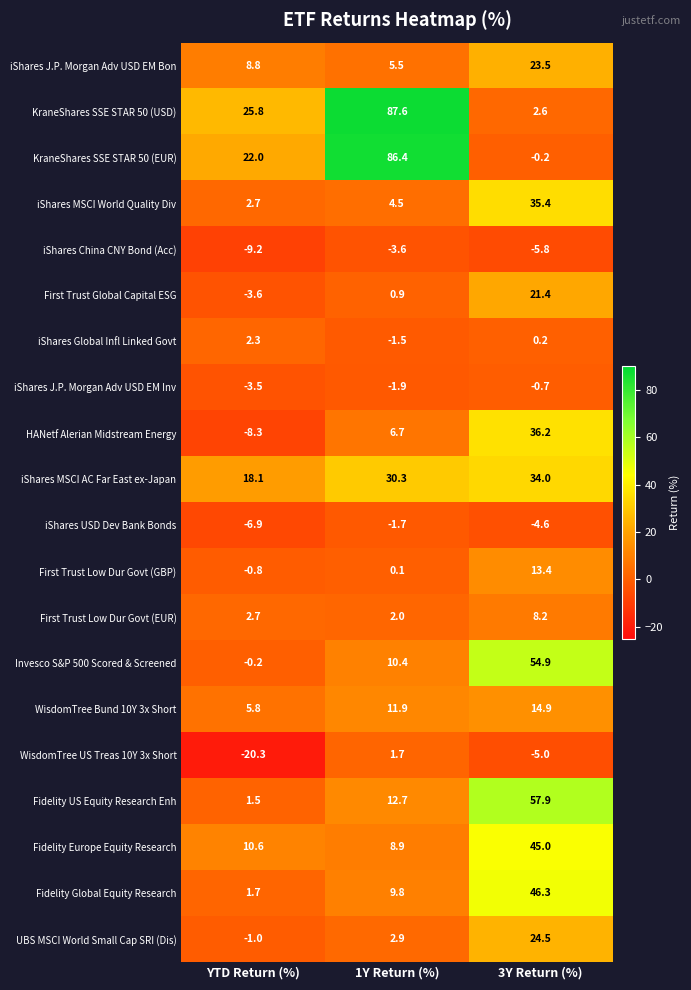

The value of KraneShares SSE STAR 50 (EUR) at 1Y Return (%) is 86.4. True or false?

True